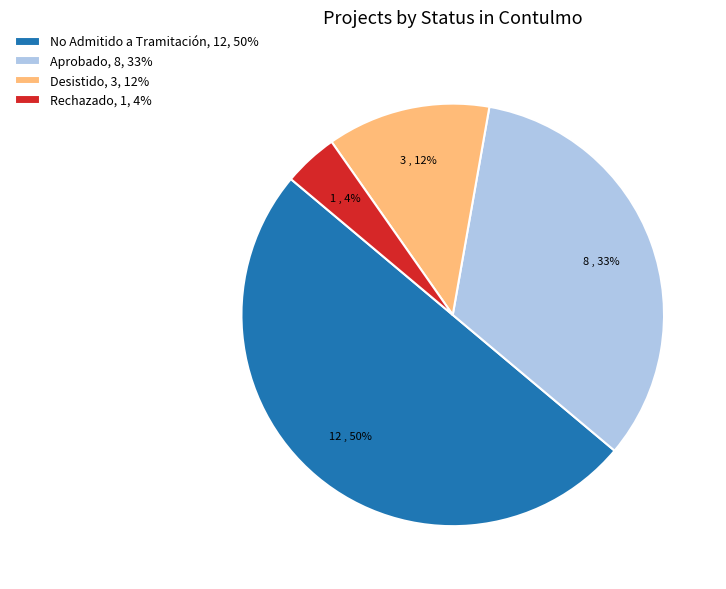

True or false: No Admitido a Tramitación, 12, 50% accounts for 40% of the total.

False